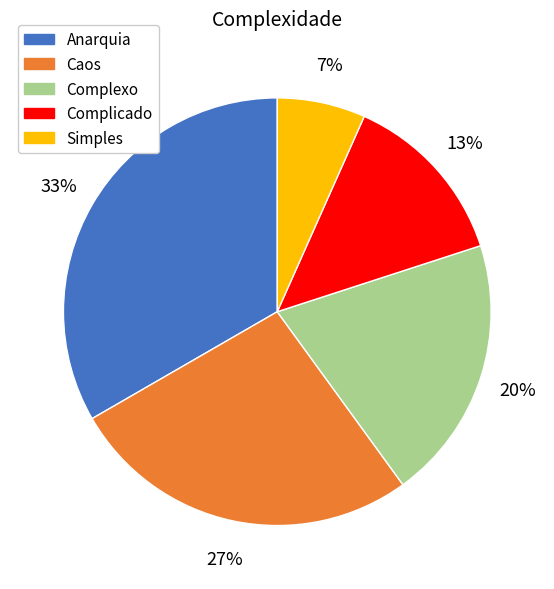

Approximately how many times larger is the value at Complexo compared to Anarquia?

0.6